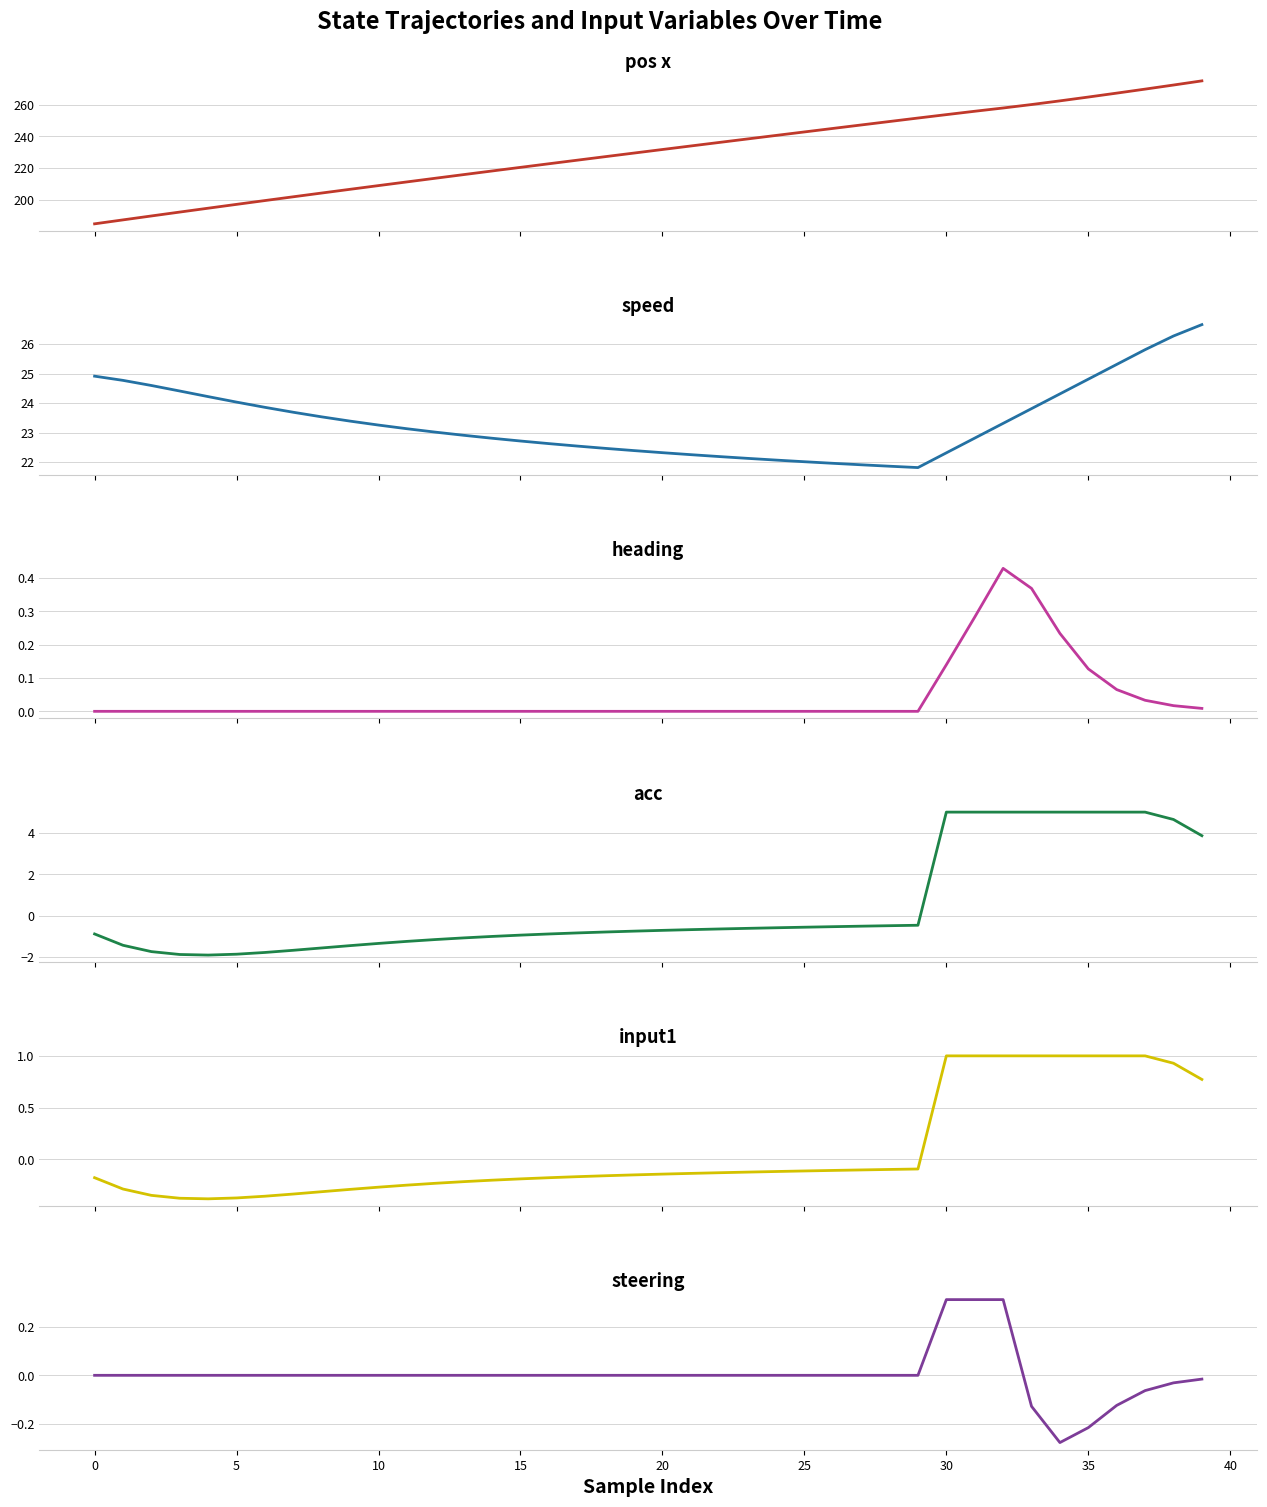

What is the sum of all speed values?

935.1